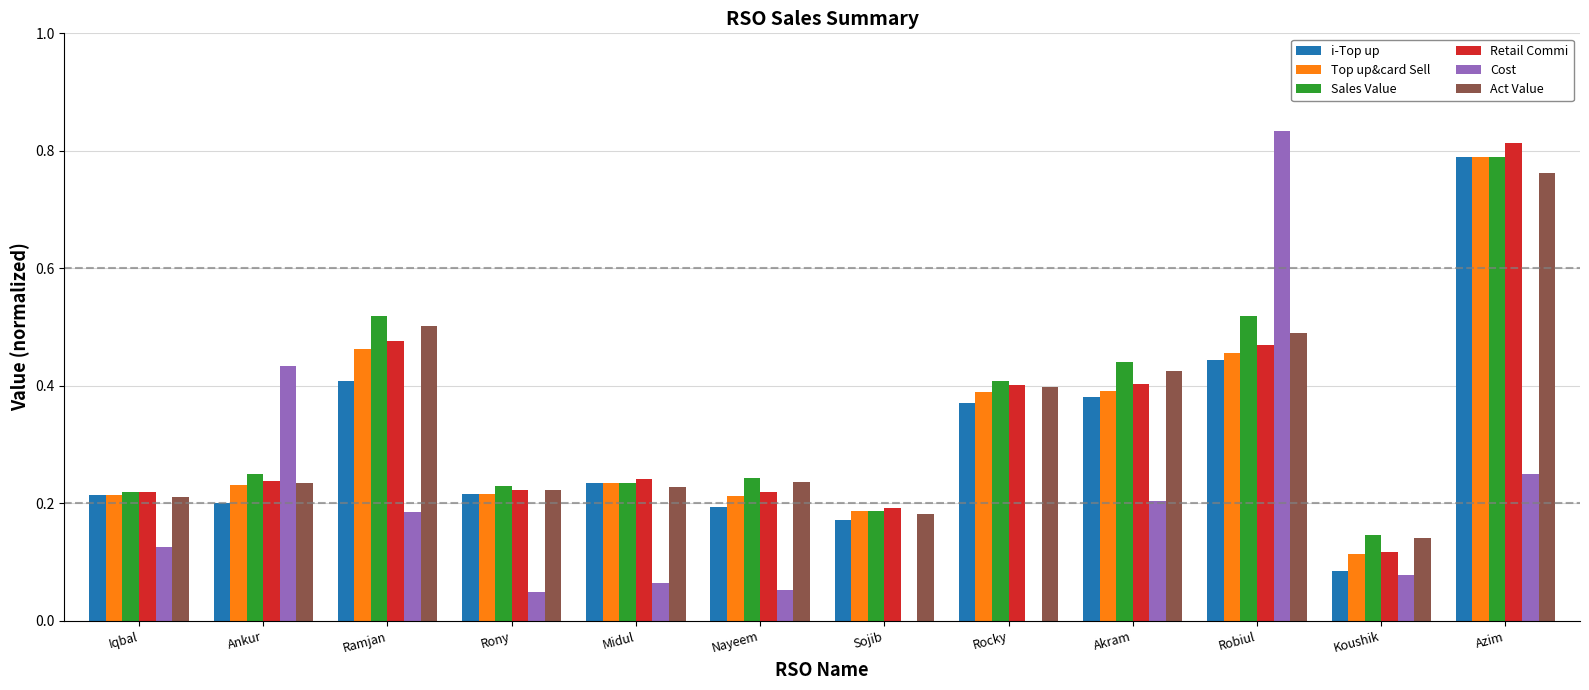

Are the bars horizontal?

No